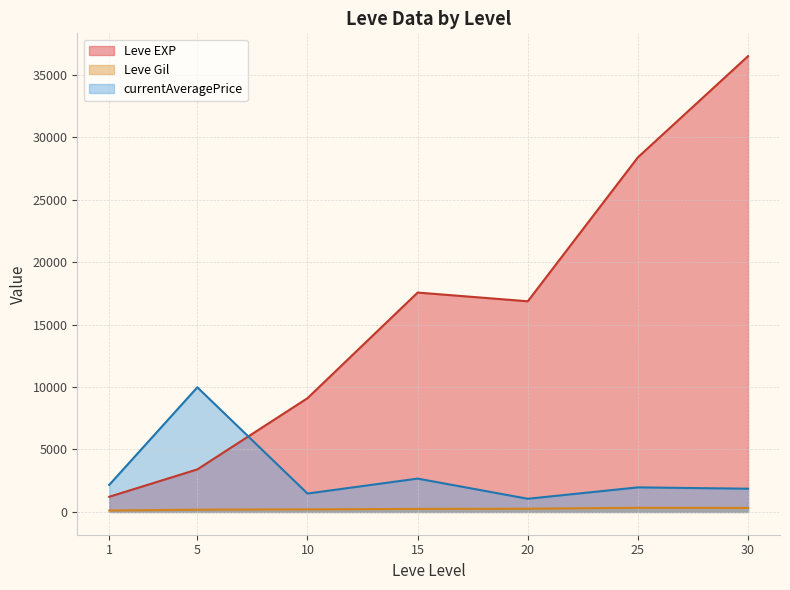

What is the difference between the second highest and minimum values in the Leve Gil series?

207.4